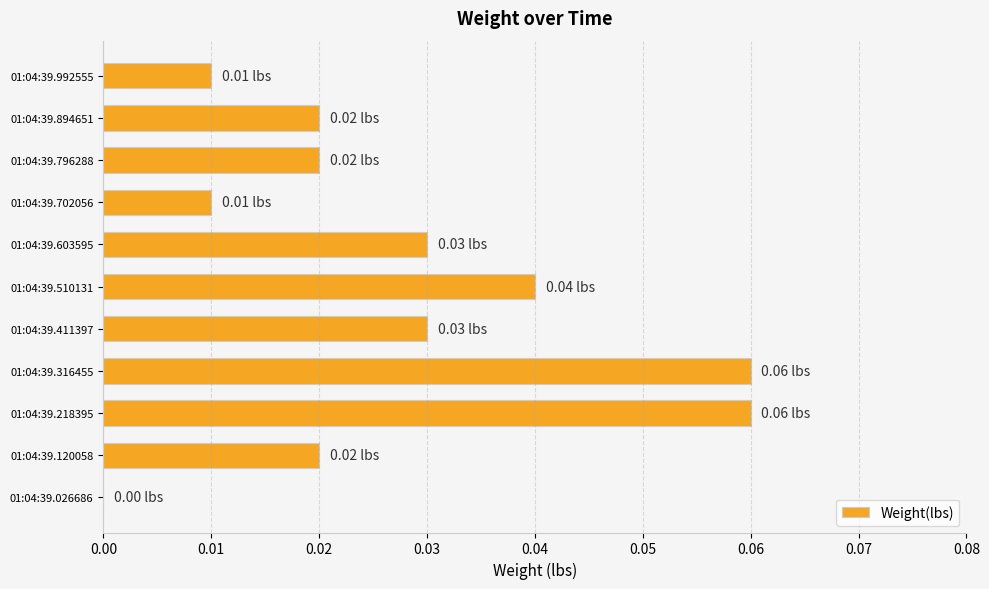

What is the sum of all values?

0.3